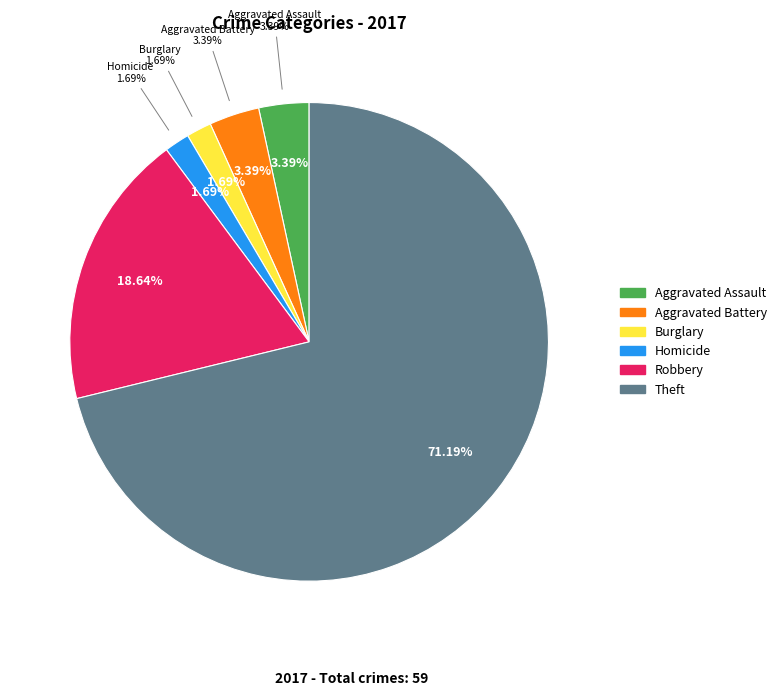

Does Theft account for over 50% of the chart?

Yes